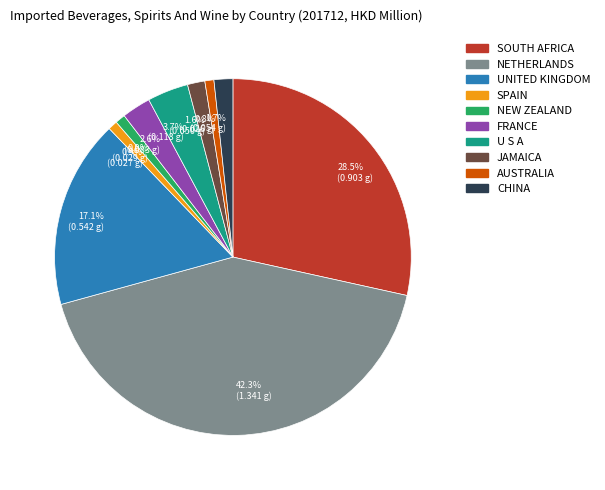

Which has a higher value, 0.9% (0.029 g) or 1.7% (0.054 g)?

1.7% (0.054 g)